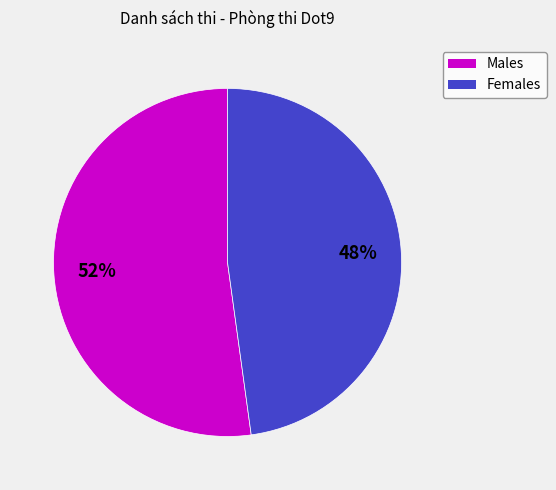

Is there any slice that represents more than half of the pie?

Yes